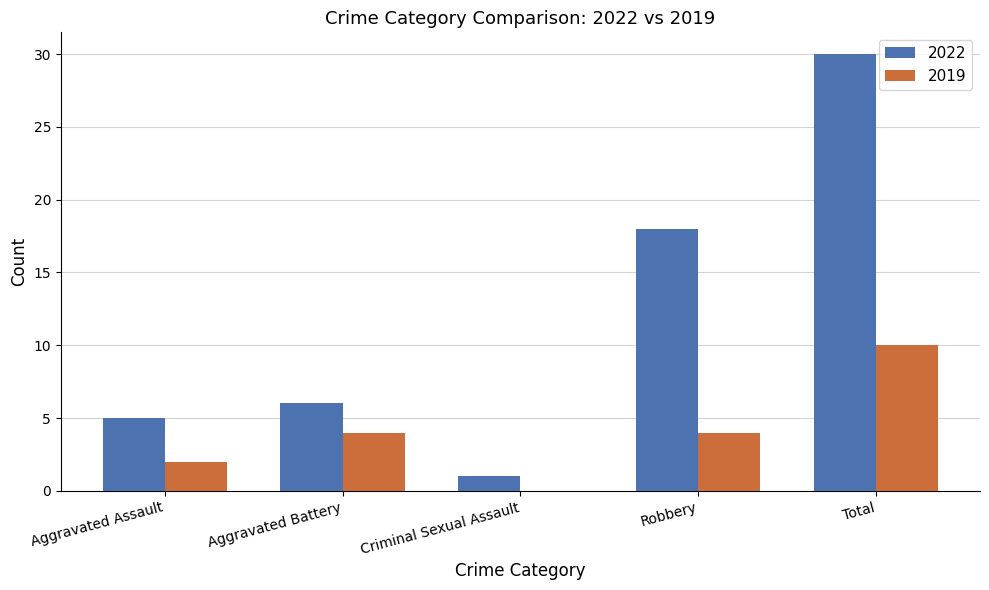

Which label corresponds to the largest value in the chart?

Total